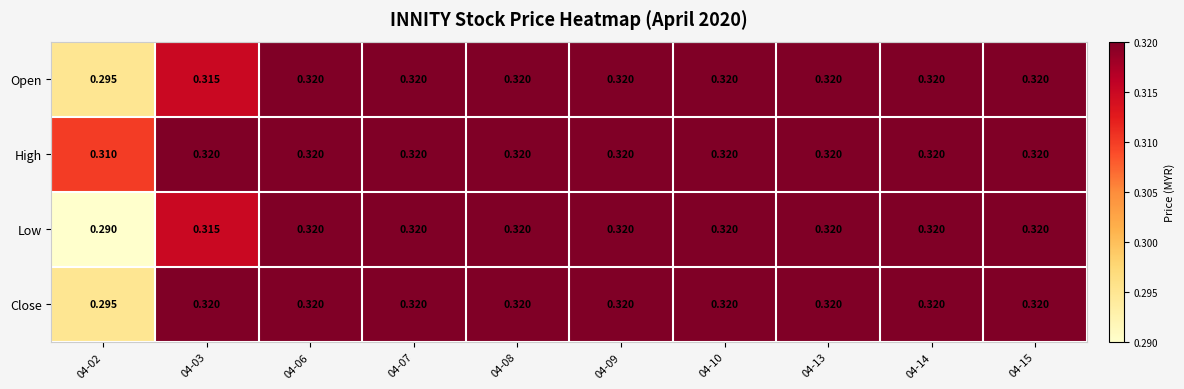

Which series has the largest total across all categories?

High